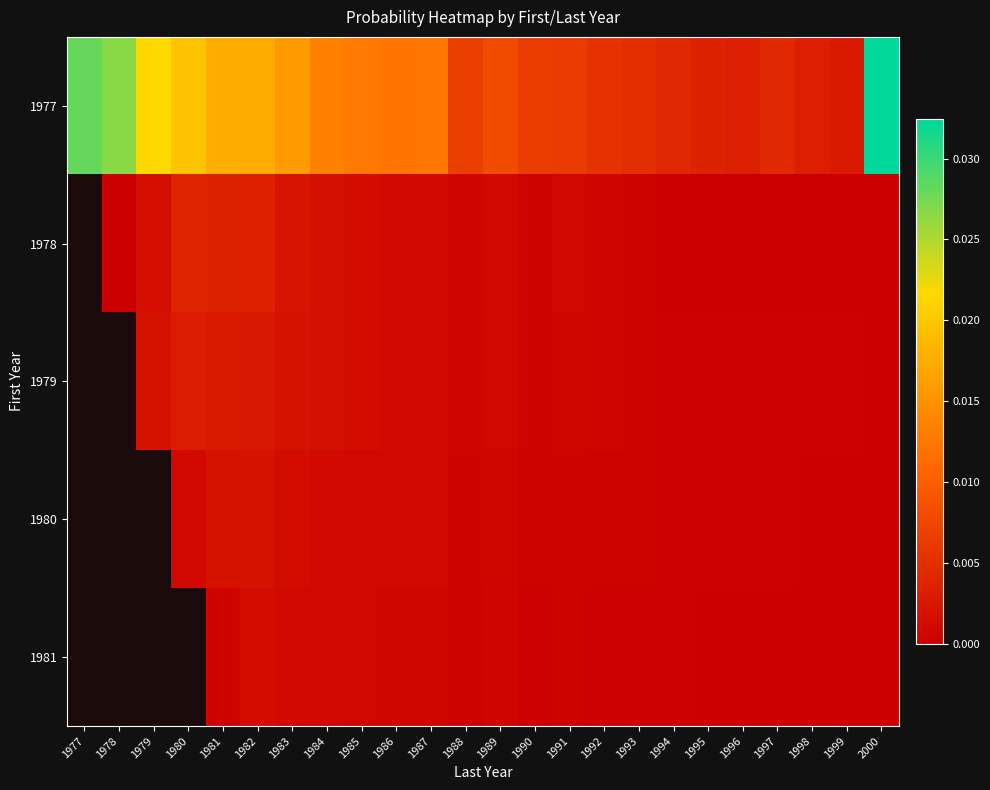

Between 1979 and 1999, which series saw the biggest shift?

1977